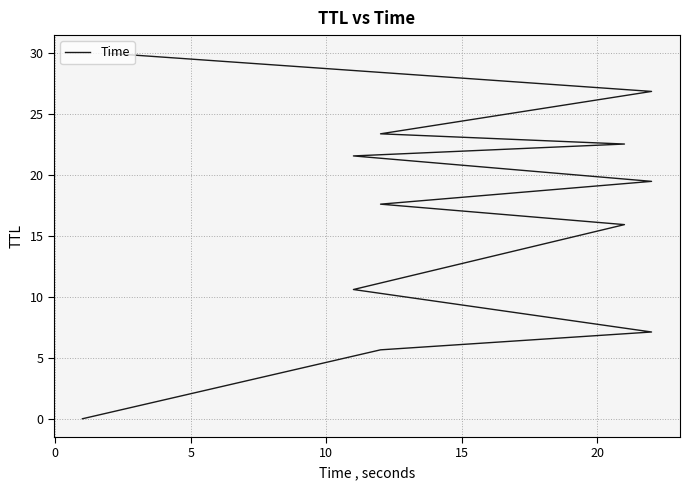

Count the number of values greater than 19.

6